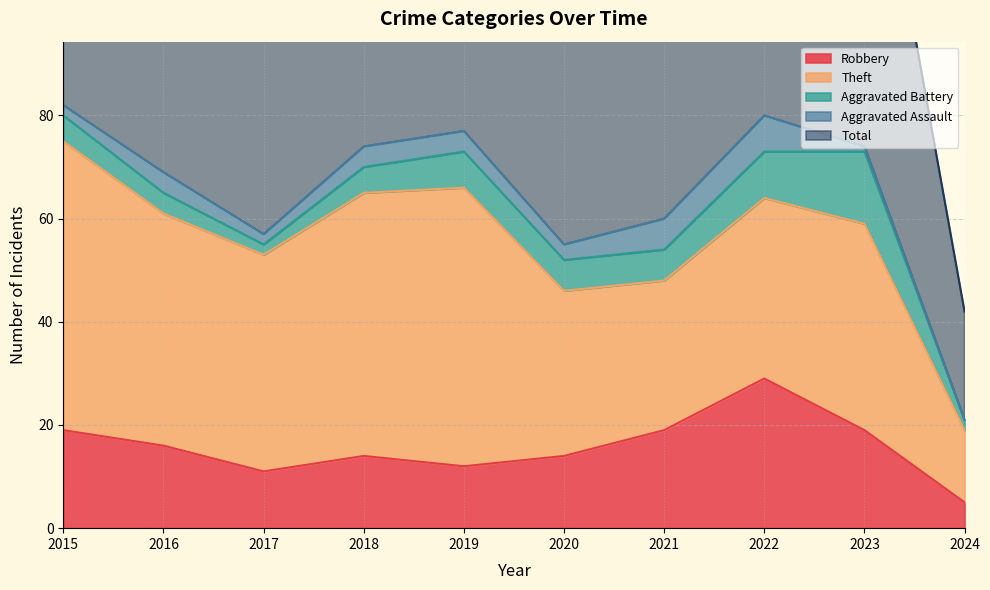

The value of Total at 2019 is 77. True or false?

True